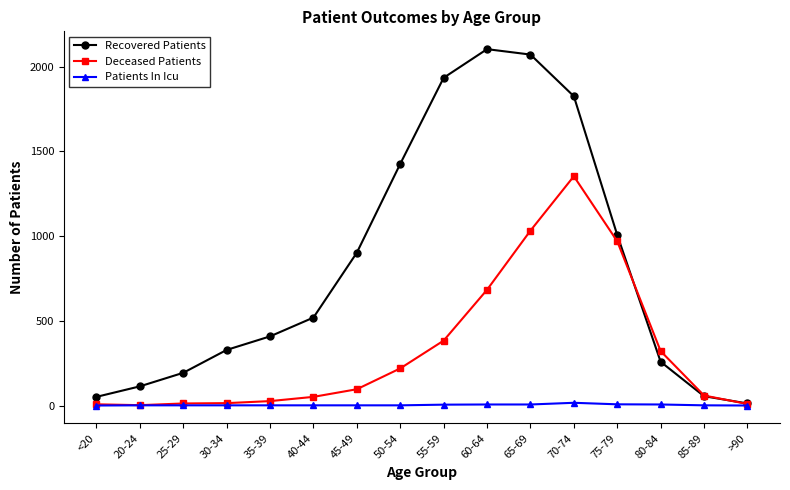

What is the total value across all series at 55-59?

2322